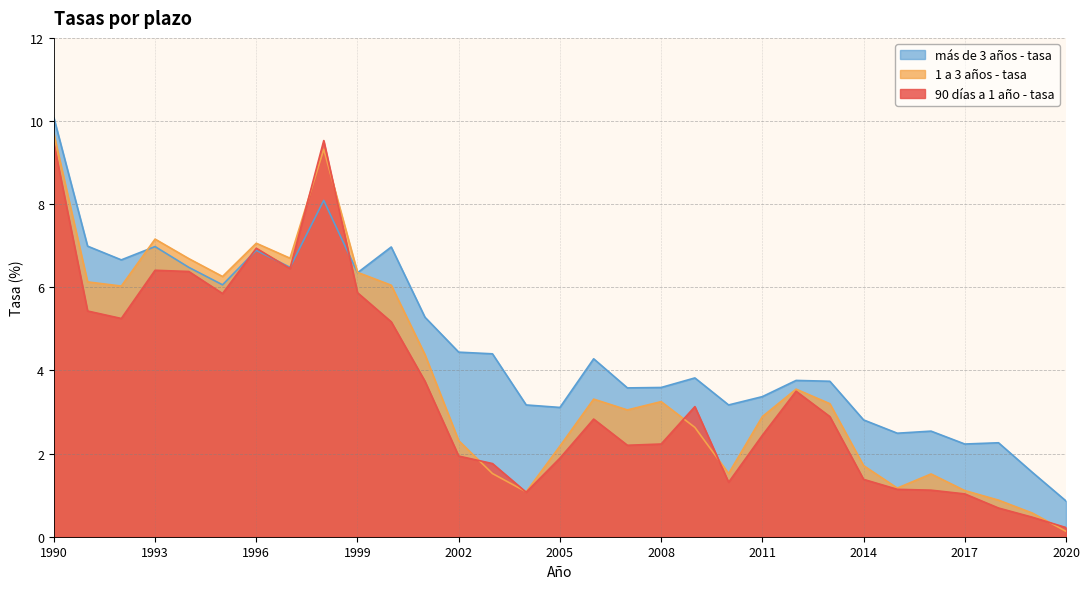

What is the spread (max minus min) of values at 1993?

0.8